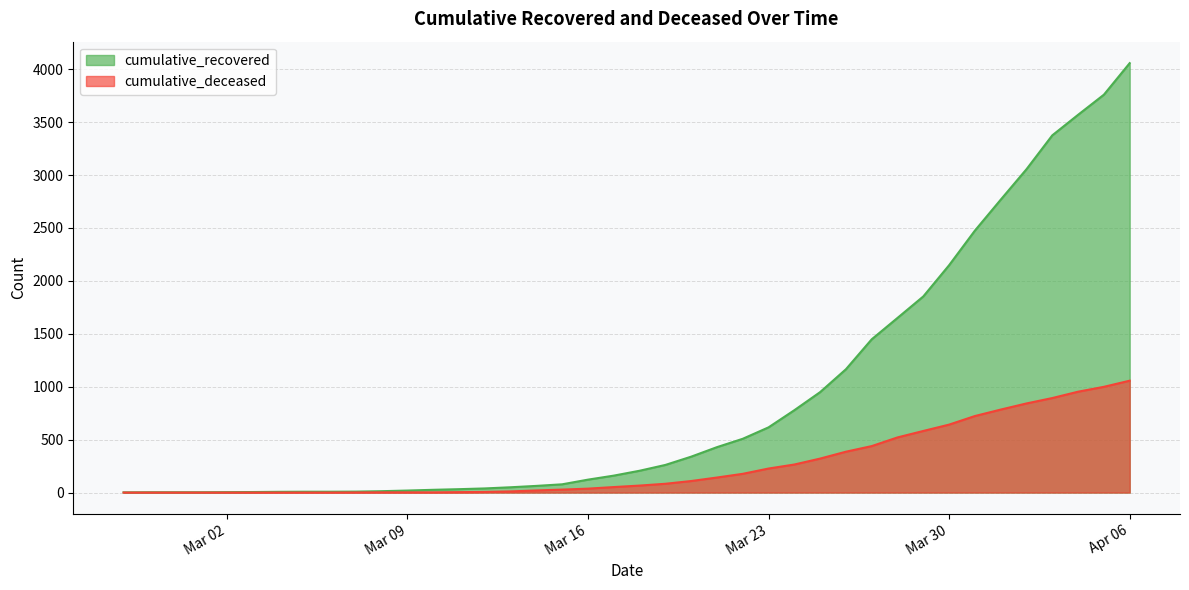

List the series in order of their overall mean, highest first.

cumulative_recovered, cumulative_deceased